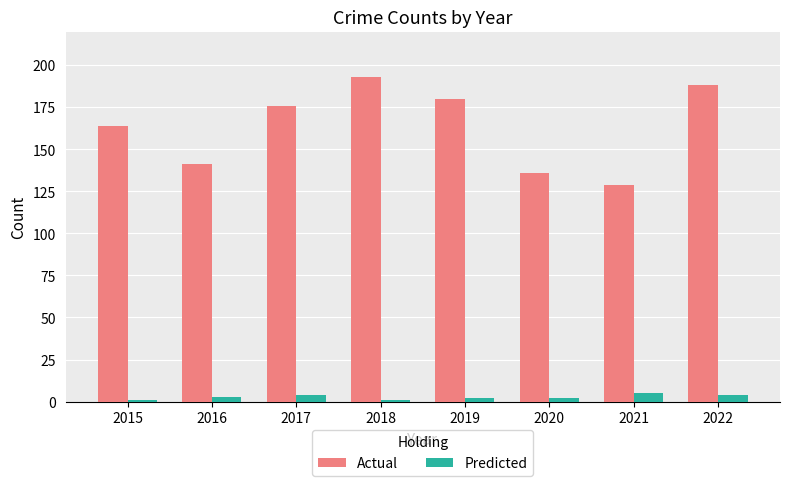

Reading right to left, transcribe all the data shown in this chart.

Actual: 188	129	136	180	193	176	141	164
Predicted: 4	5	2	2	1	4	3	1